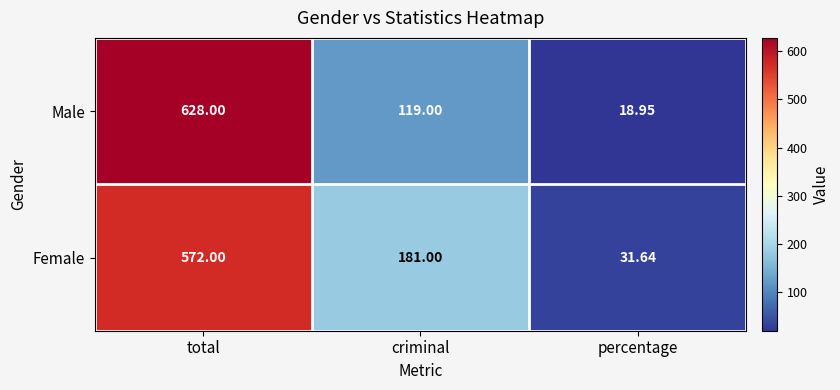

Rank the series by their maximum value, from highest to lowest.

Male, Female